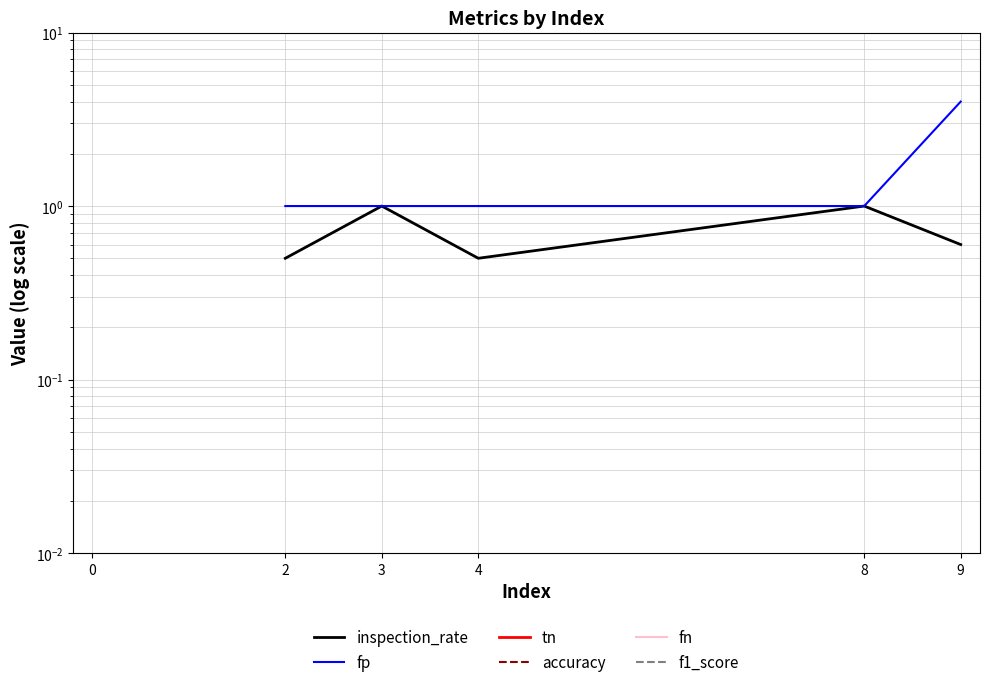

What are all the series names shown in the legend?

inspection_rate, fp, tn, accuracy, fn, f1_score